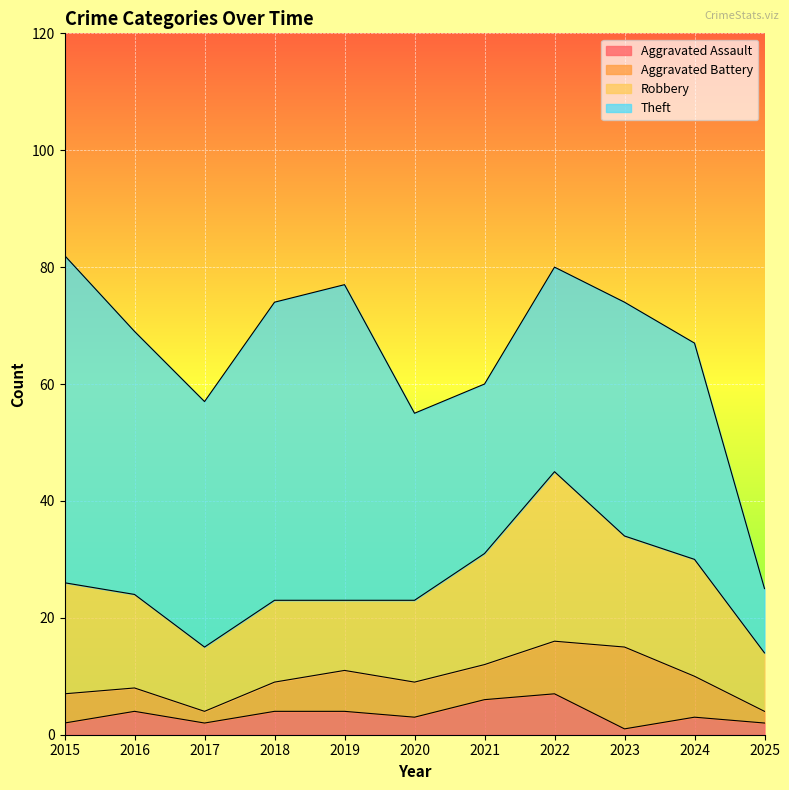

True or false: Aggravated Battery and Theft intersect in this chart.

False